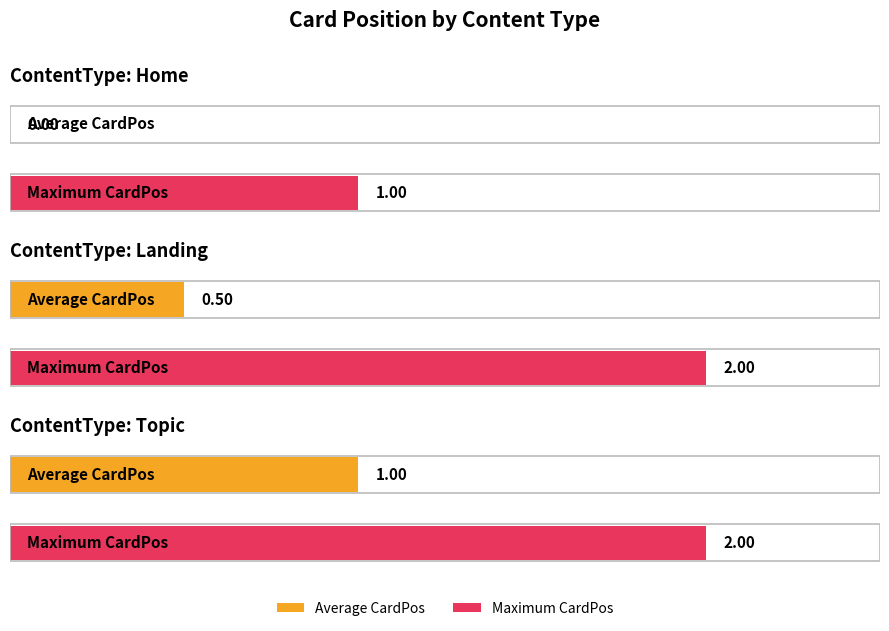

What is the difference between the second highest and minimum values in the Average CardPos series?

0.5